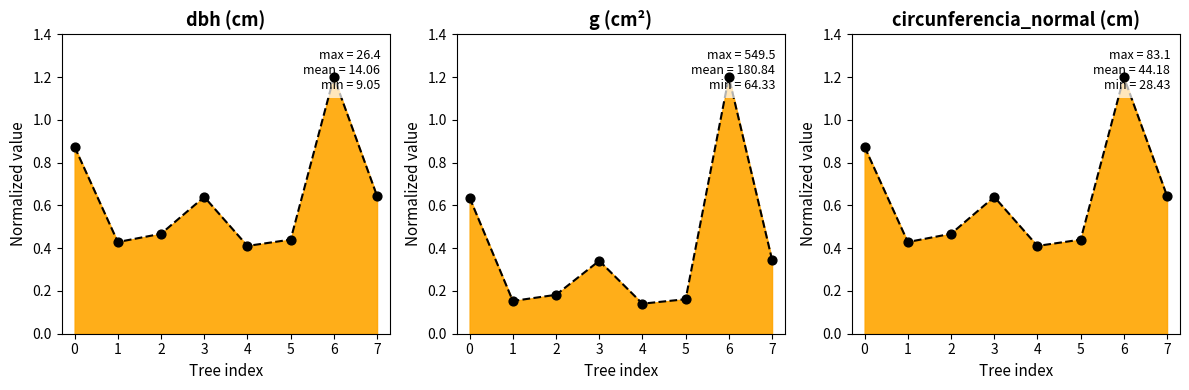

At how many categories does at least one series exceed 0?

8